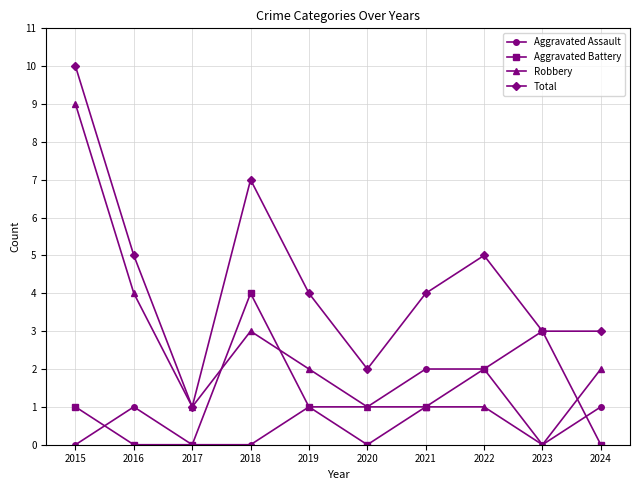

Is it true that Total equals 0 at 2017?

False